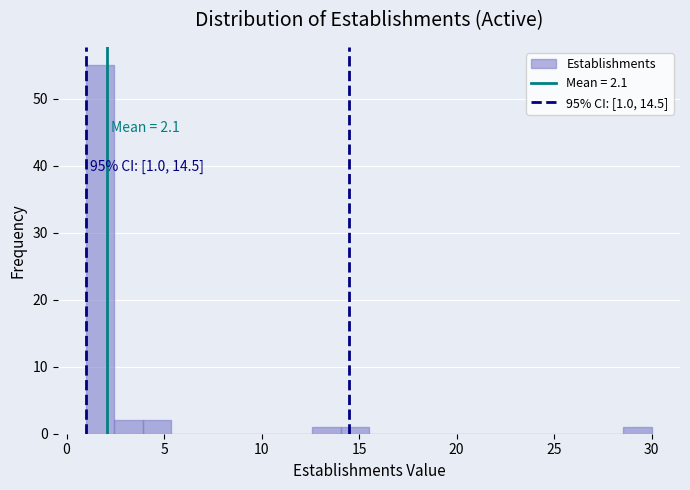

Around what value on the x-axis is the tallest bar? Give the approximate position of its centre, as read against the axis.

1.5